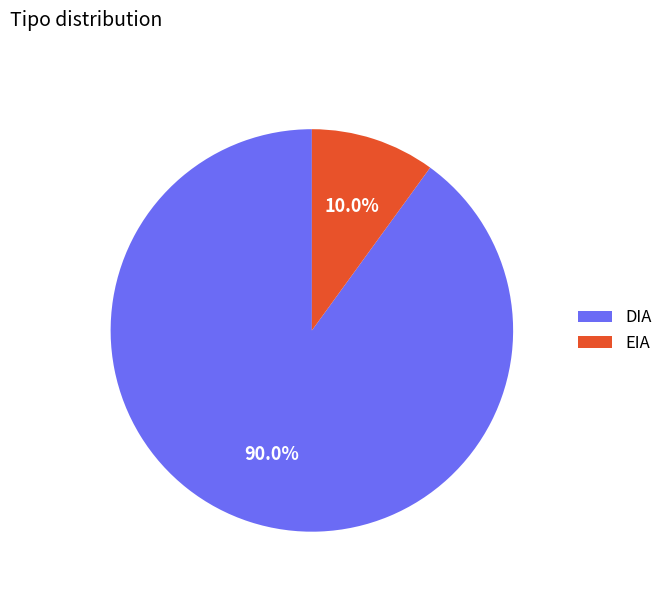

What portion of the pie excludes EIA?

90.0%